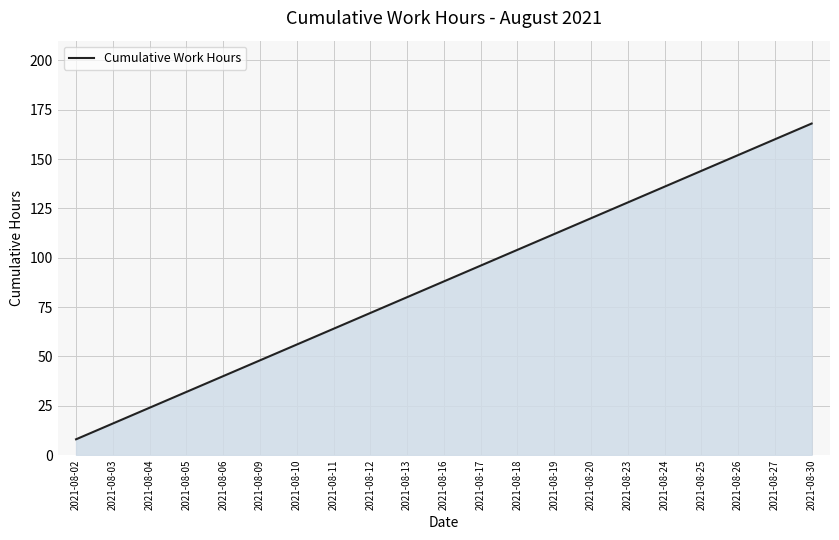

List the labels in order of value, largest first.

2021-08-30, 2021-08-27, 2021-08-26, 2021-08-25, 2021-08-24, 2021-08-23, 2021-08-20, 2021-08-19, 2021-08-18, 2021-08-17, 2021-08-16, 2021-08-13, 2021-08-12, 2021-08-11, 2021-08-10, 2021-08-09, 2021-08-06, 2021-08-05, 2021-08-04, 2021-08-03, 2021-08-02